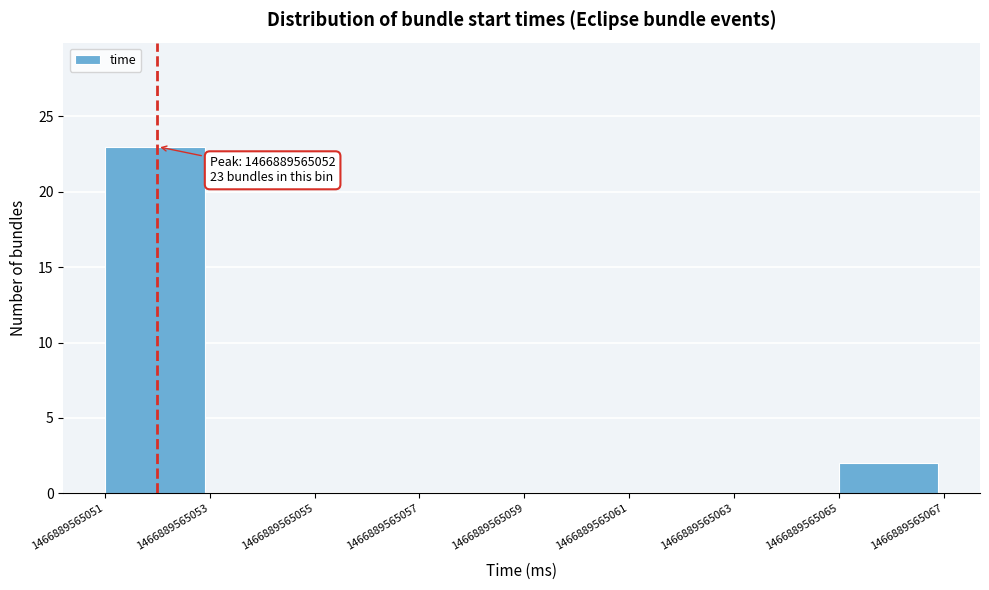

Over which range of the x-axis is the bar tallest?

1466889565051 to 1466889565053